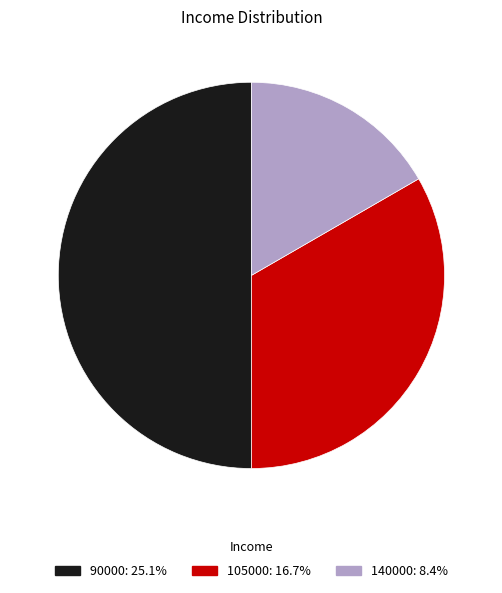

Does 140000: 8.4% represent more than half of the total?

No